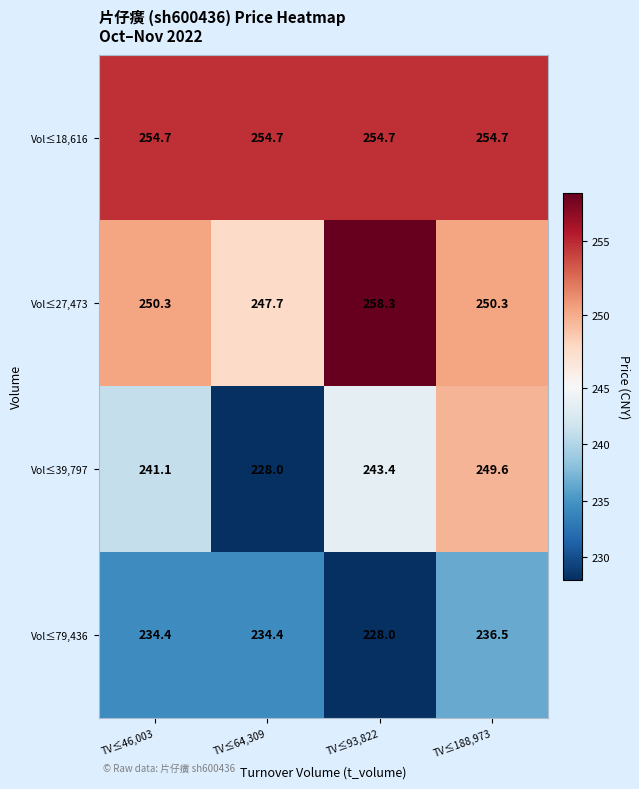

What is the sum of the Vol≤18,616 values at TV≤188,973 and TV≤46,003?

509.4